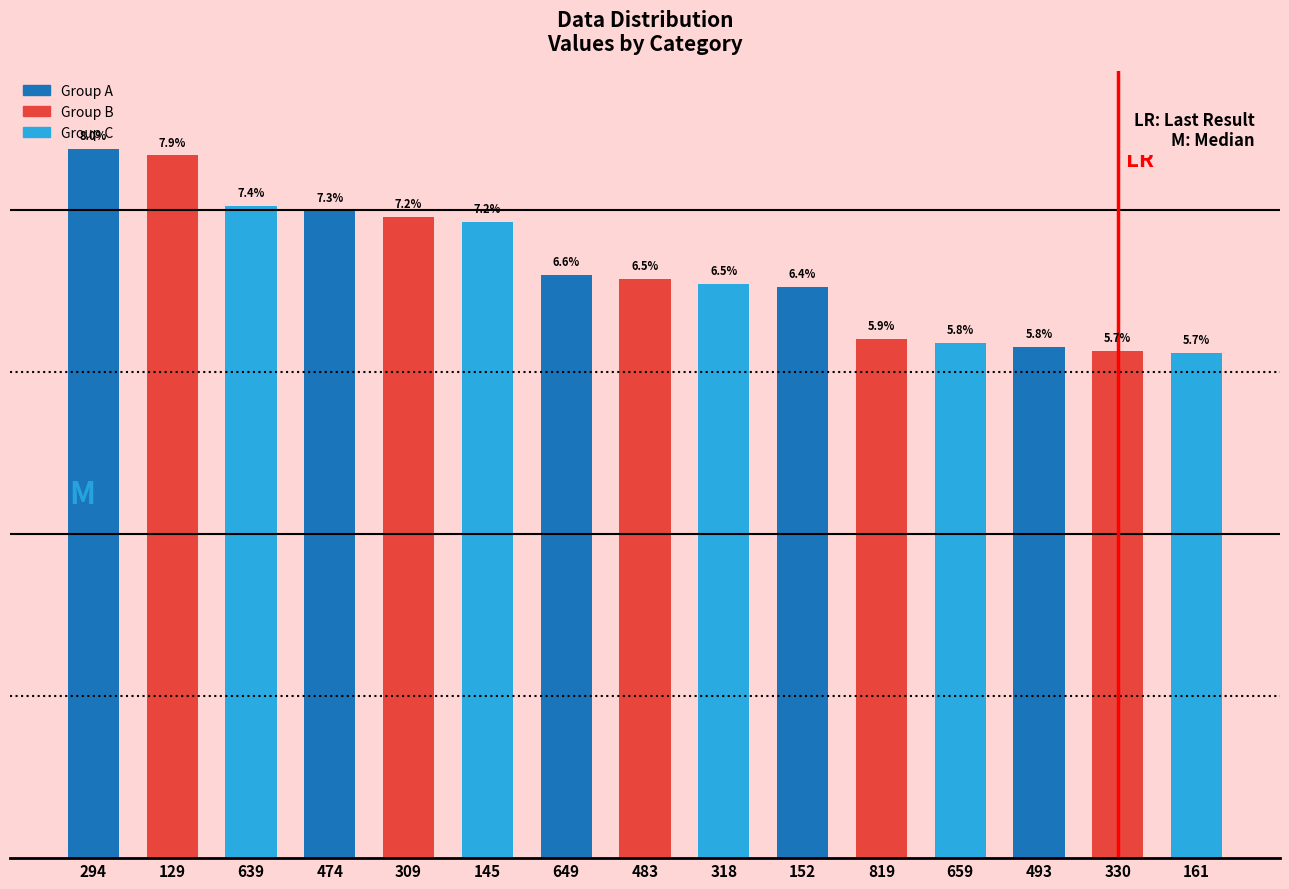

Does the chart contain any negative values?

No